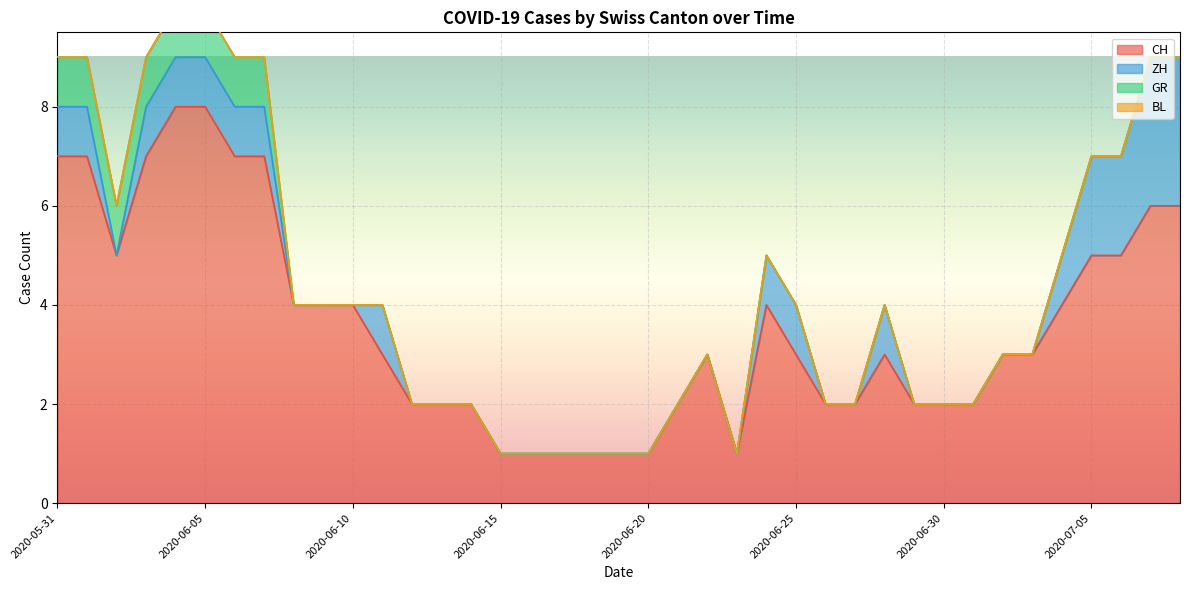

True or false: GR and ZH intersect in this chart.

False